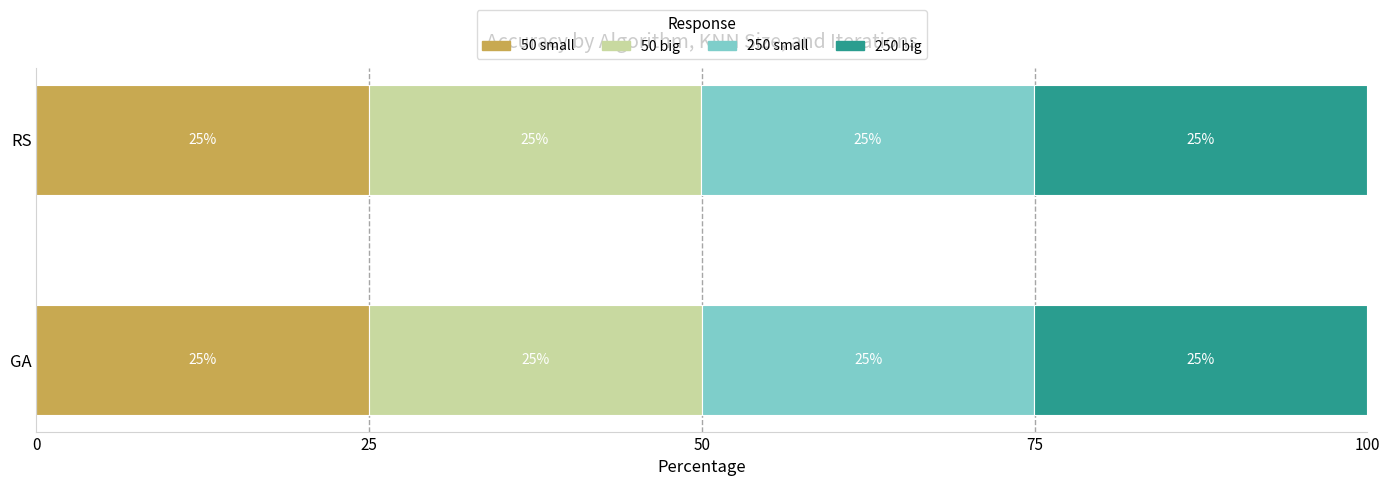

The value of 50 small at RS is 43.9. True or false?

False